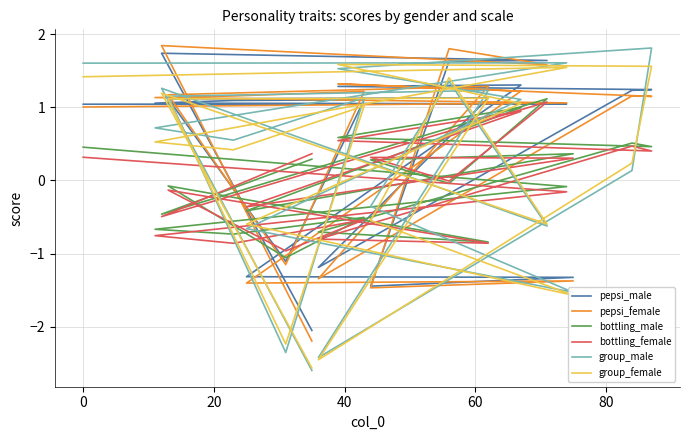

At how many categories does at least one series exceed 1?

14